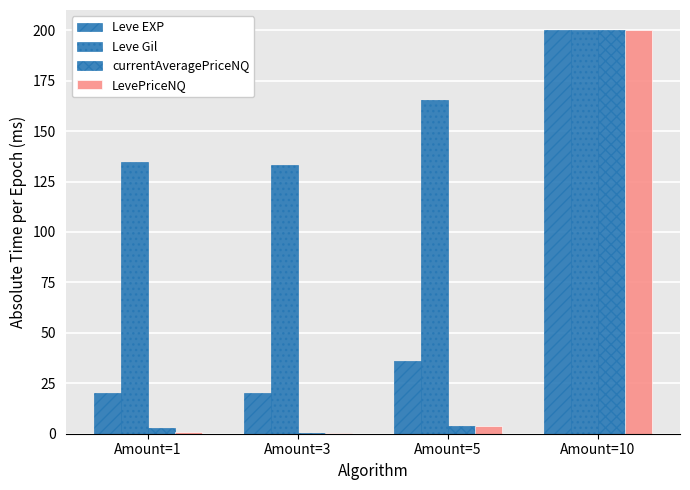

True or false: Leve EXP has a value of 20.3 at Amount=1.

True